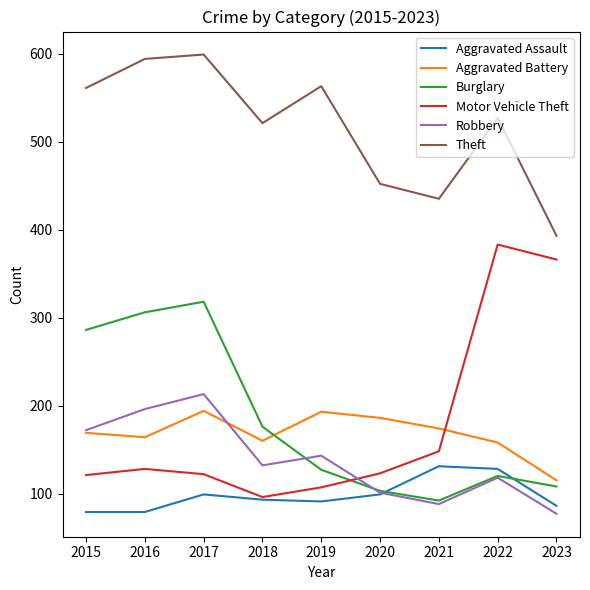

At which category is the sum across all series the highest?

2017